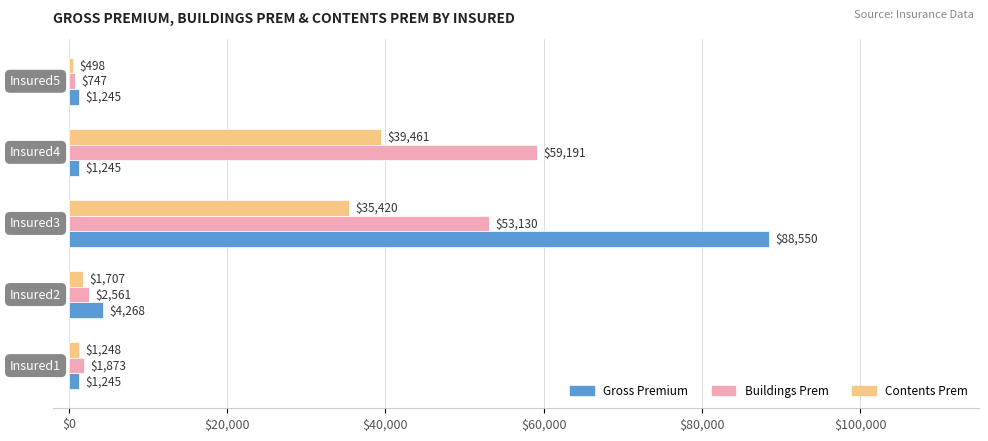

What is the minimum value for Gross Premium?

1245.0